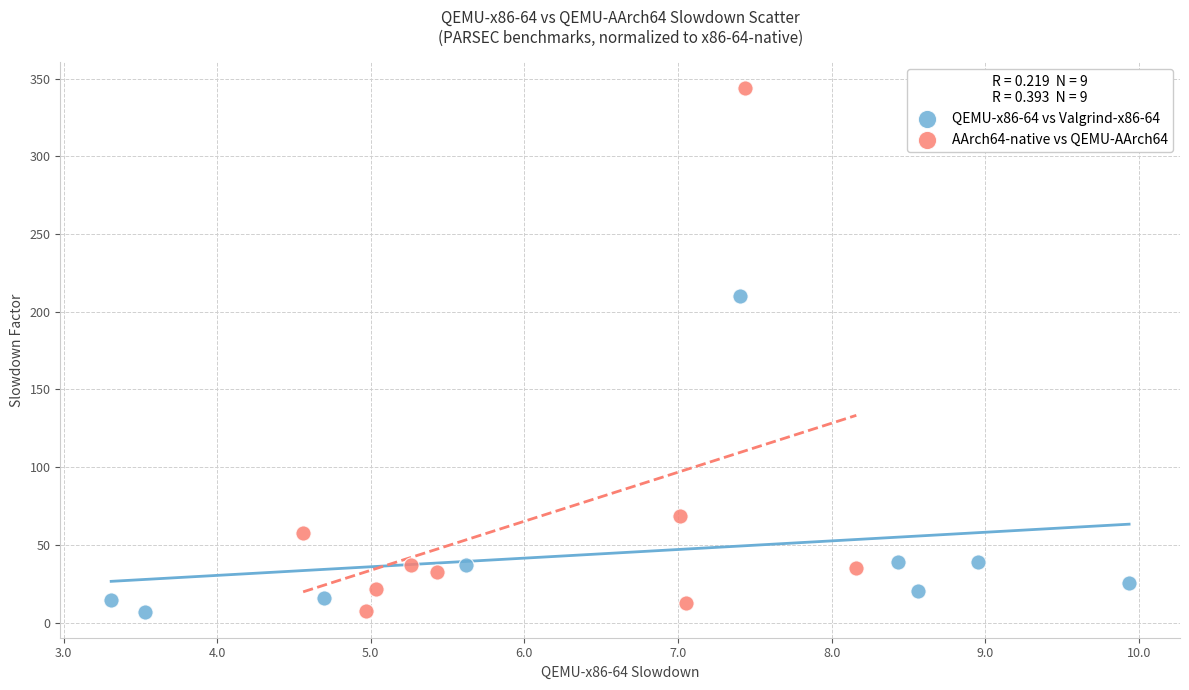

Which series contains the highest Y value?

AArch64-native vs QEMU-AArch64